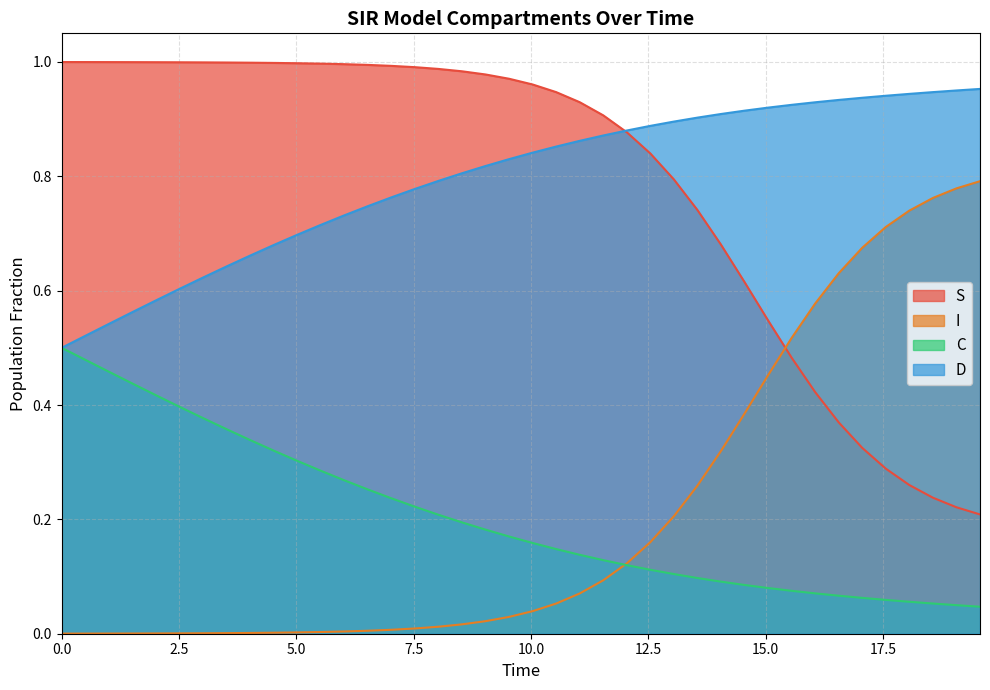

What is the average value of the D series?

0.8